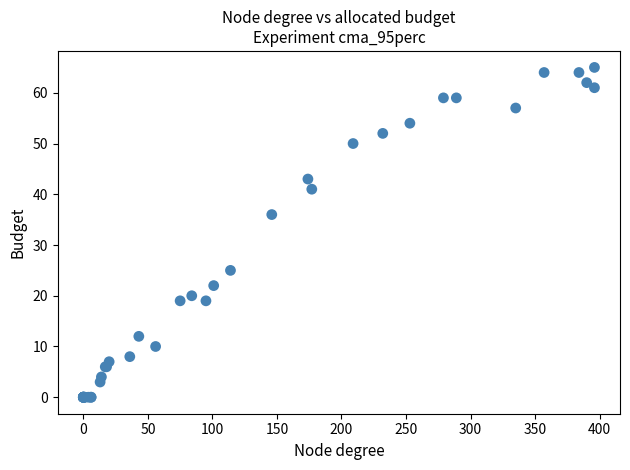

What Y value in the scatter plot is closest to 32?

36